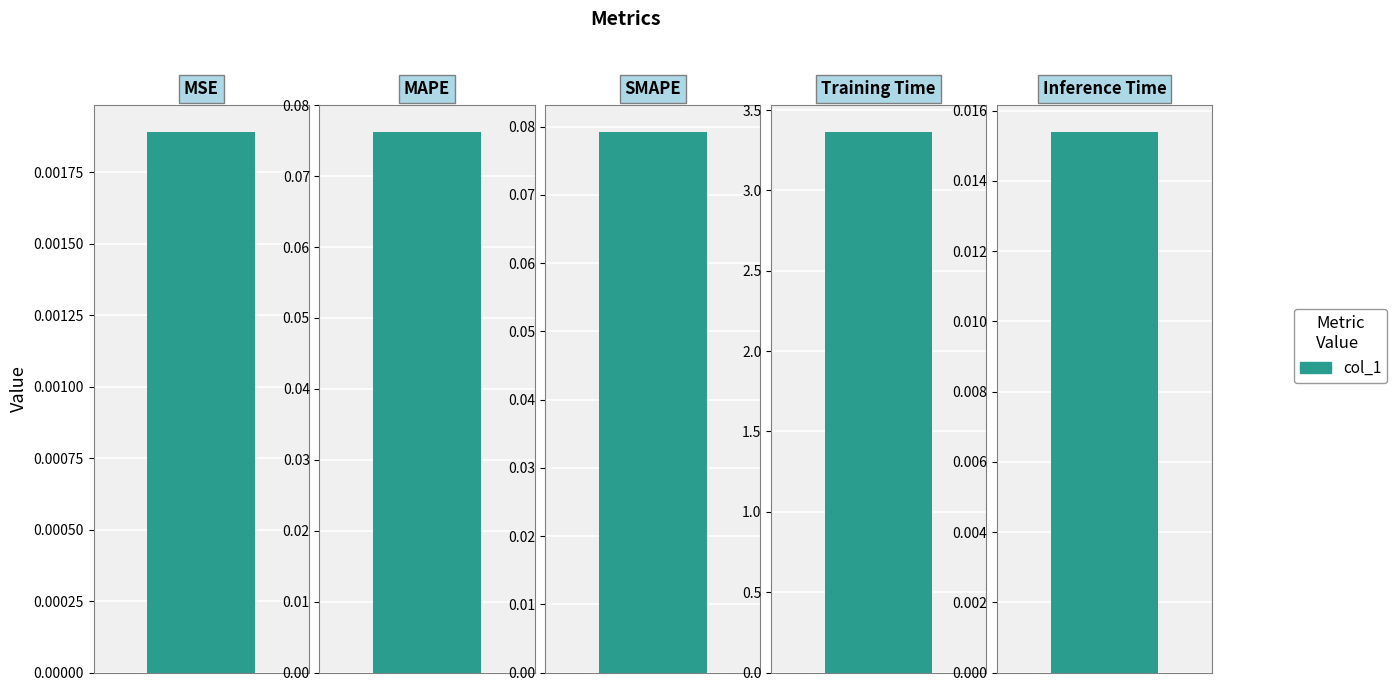

Reading right to left, list all the values displayed in this chart.

Inference Time=0.0	Training Time=3.4	SMAPE=0.1	MAPE=0.1	MSE=0.0